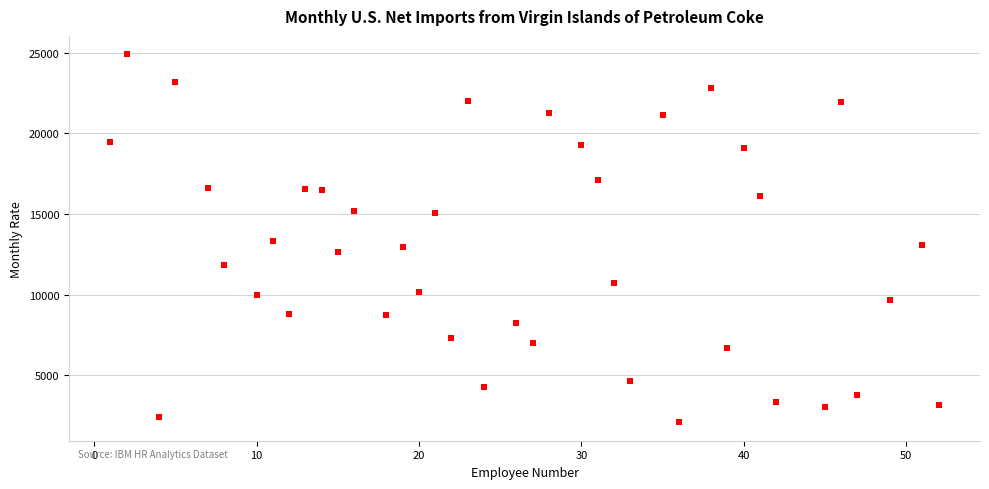

What is the range of X values (max minus min)?

51